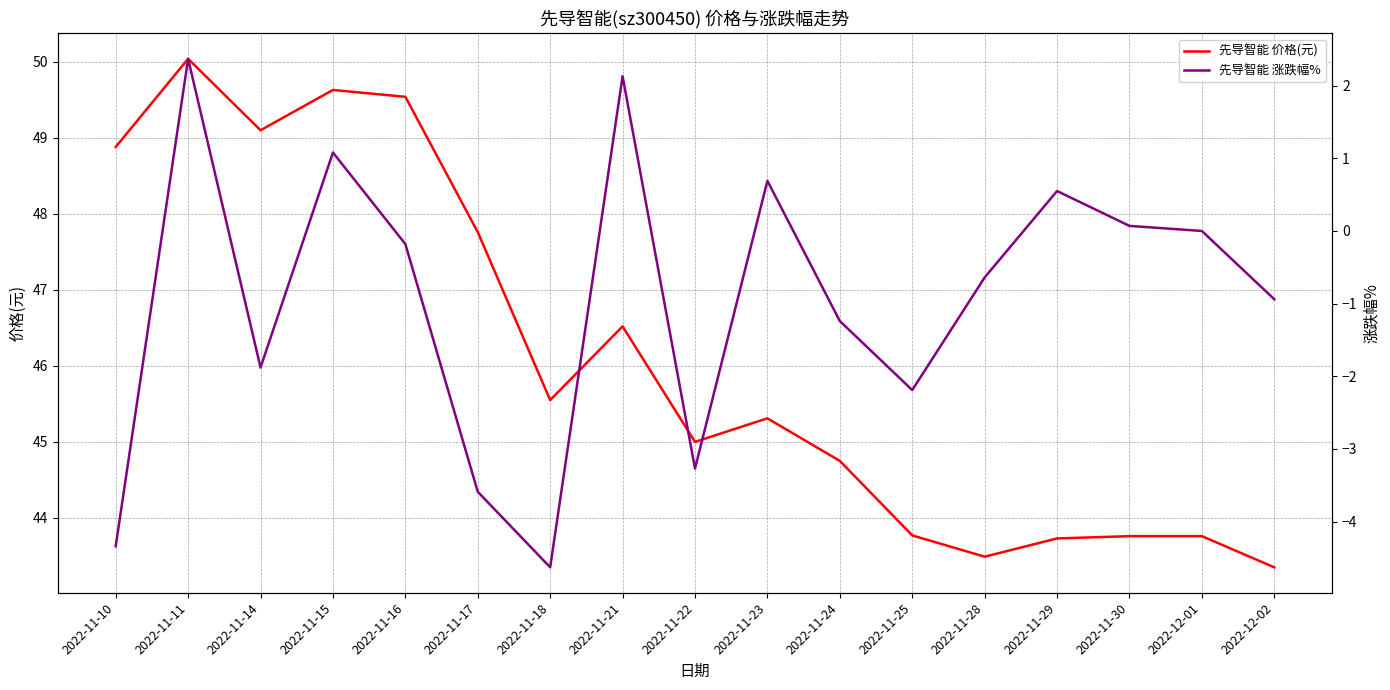

Where is the first local minimum for 先导智能 价格(元)?

2022-11-14